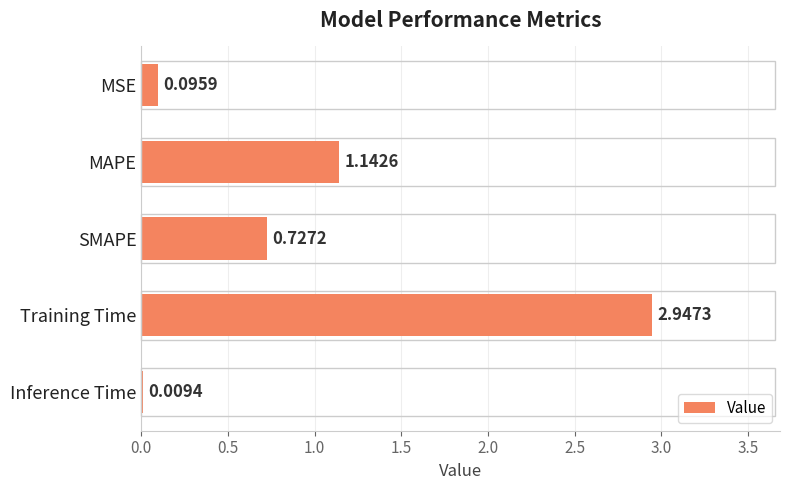

At which category does the chart reach its peak across all series?

Training Time